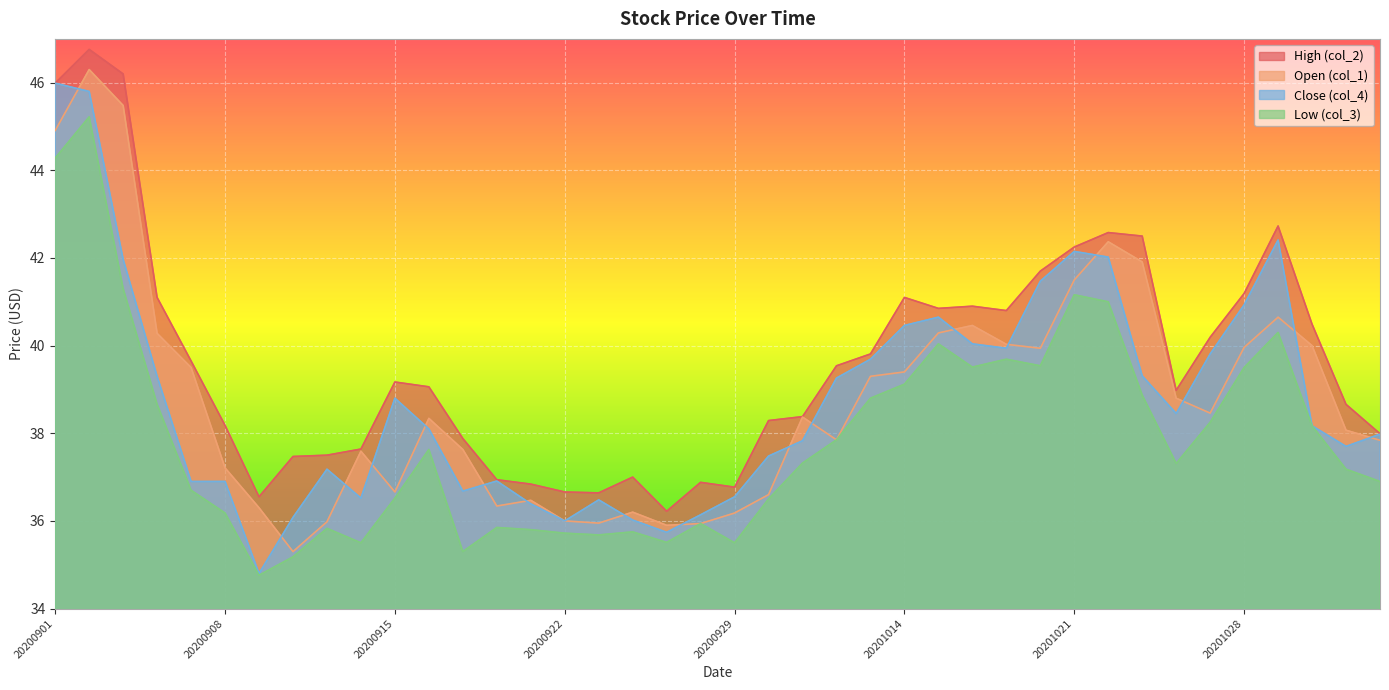

Between 20200921 and 20201103, which series saw the biggest shift?

Close (col_4)